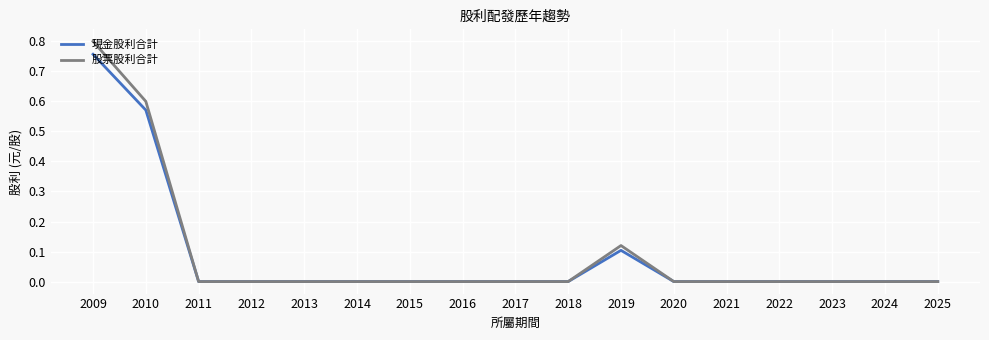

What is the total value across all series at 2010?

1.2